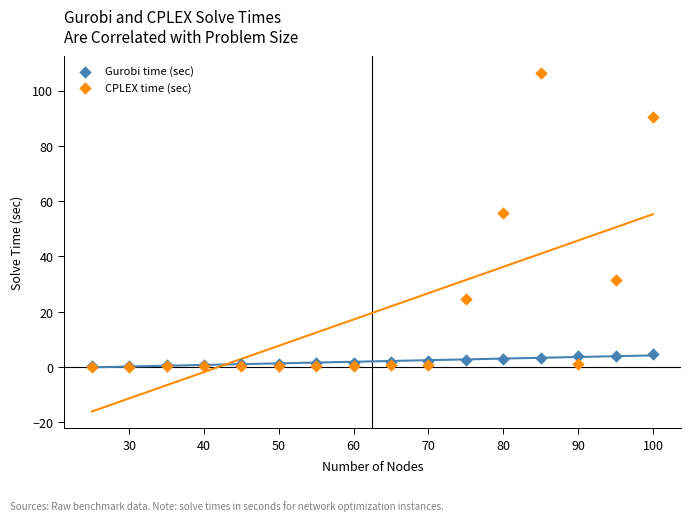

In the CPLEX time (sec) series, what Y value is closest to 53?

55.8